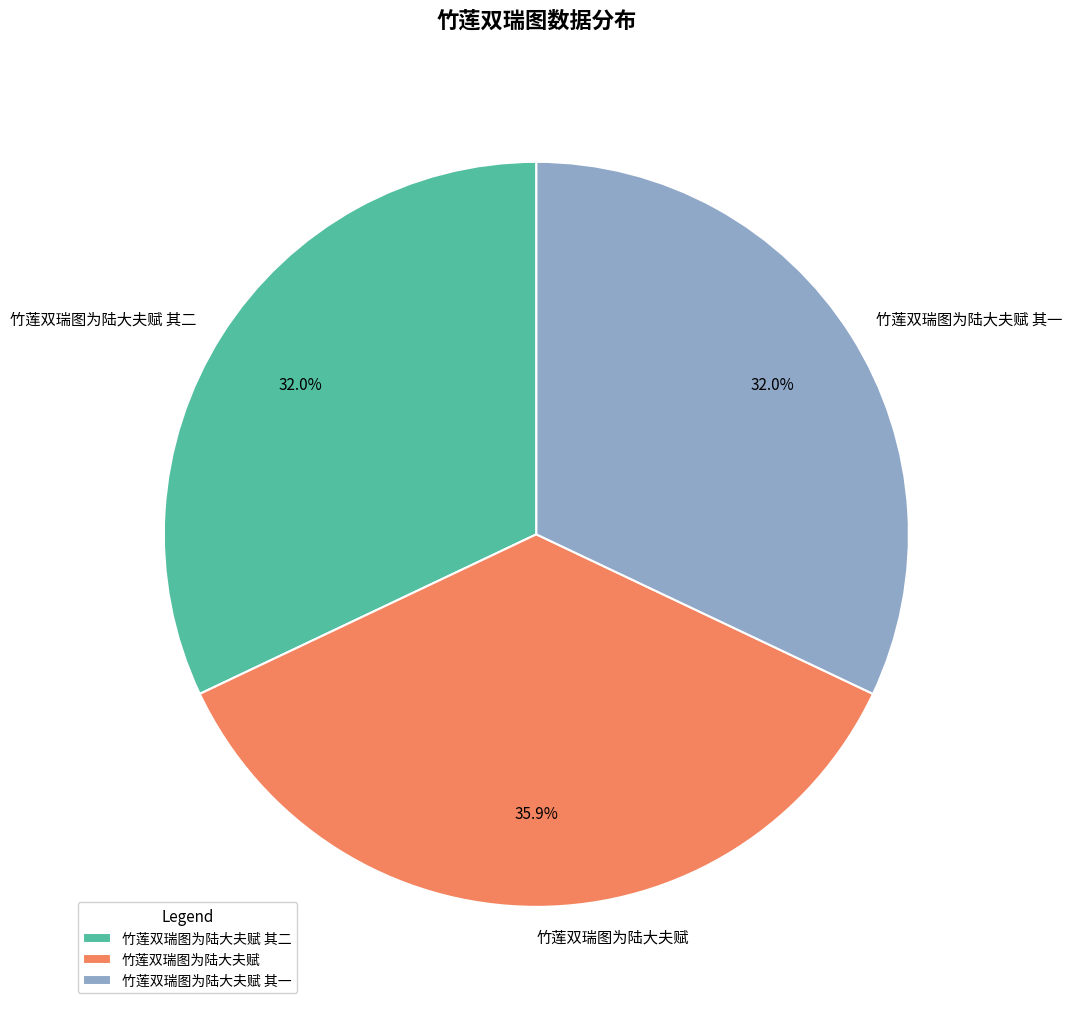

To the nearest percent, what is the difference between the largest and smallest slice percentages?

4%